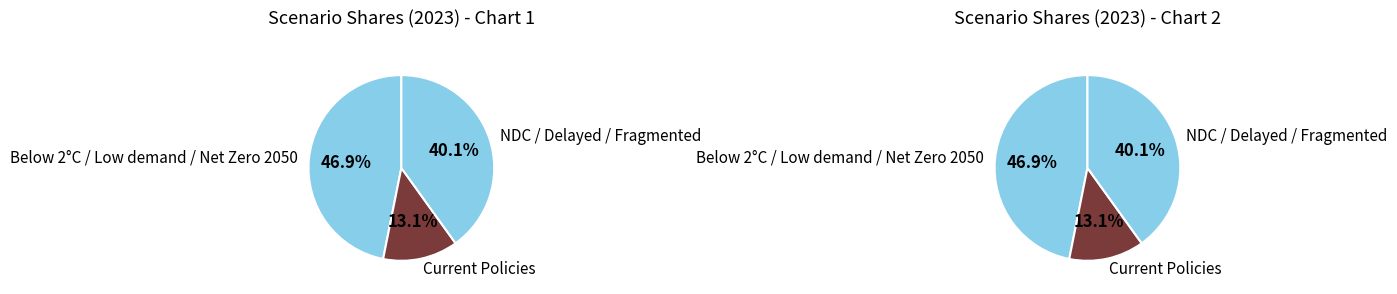

Does Current Policies represent more than half of the total?

No